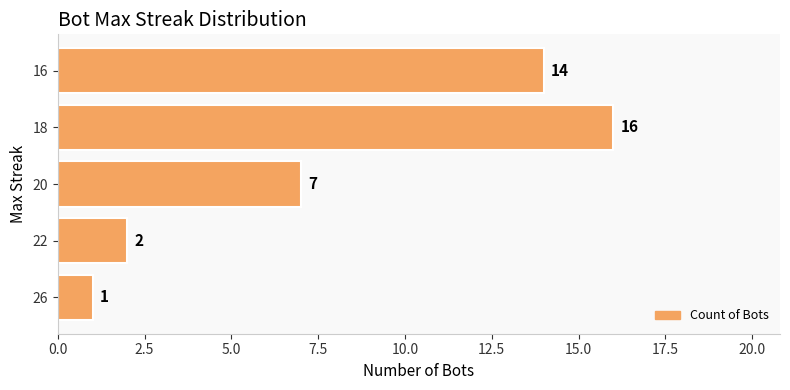

What is the change in value from 26 to 22?

+1